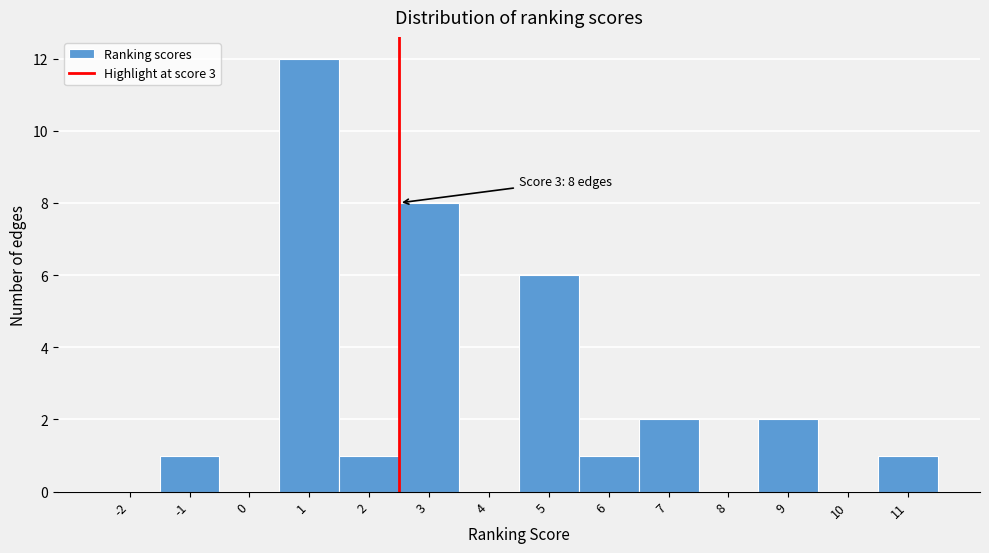

Reading left to right, extract all data points from this chart.

-2=0	-1=1	0=0	1=12	2=1	3=8	4=0	5=6	6=1	7=2	8=0	9=2	10=0	11=1